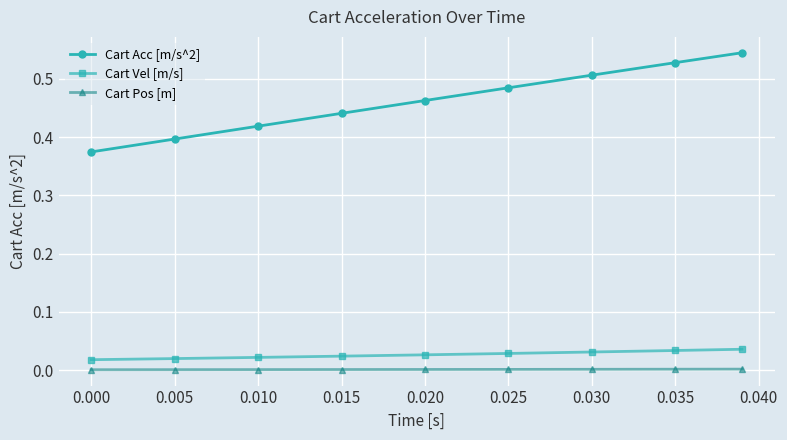

True or false: Cart Vel [m/s] and Cart Acc [m/s^2] intersect in this chart.

False